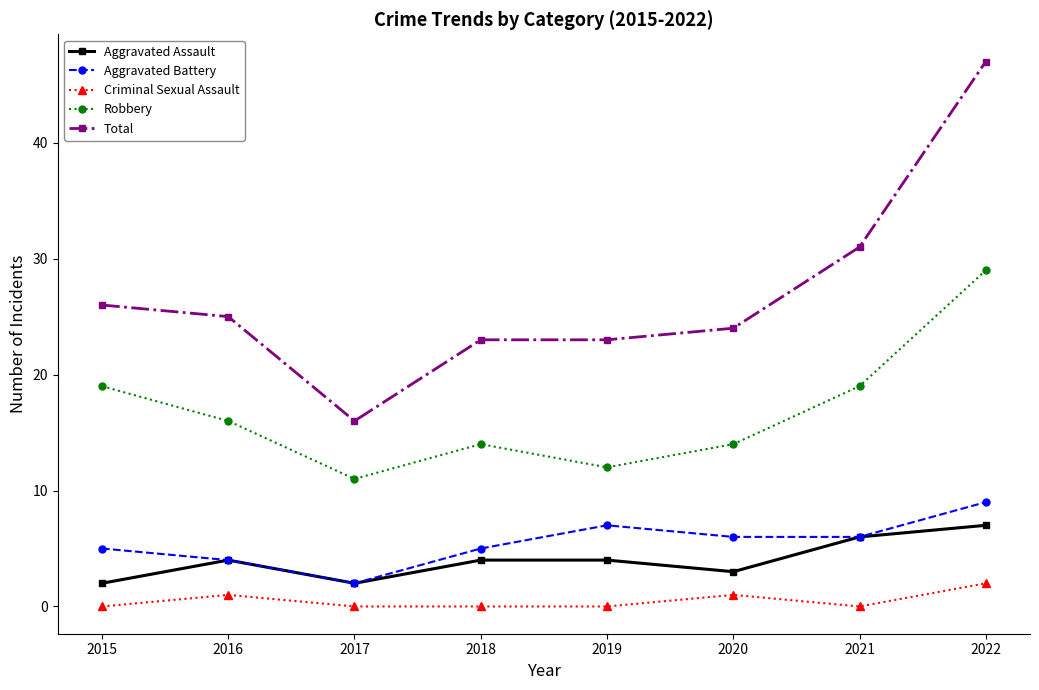

True or false: Aggravated Battery has a value of 9 at 2022.

True